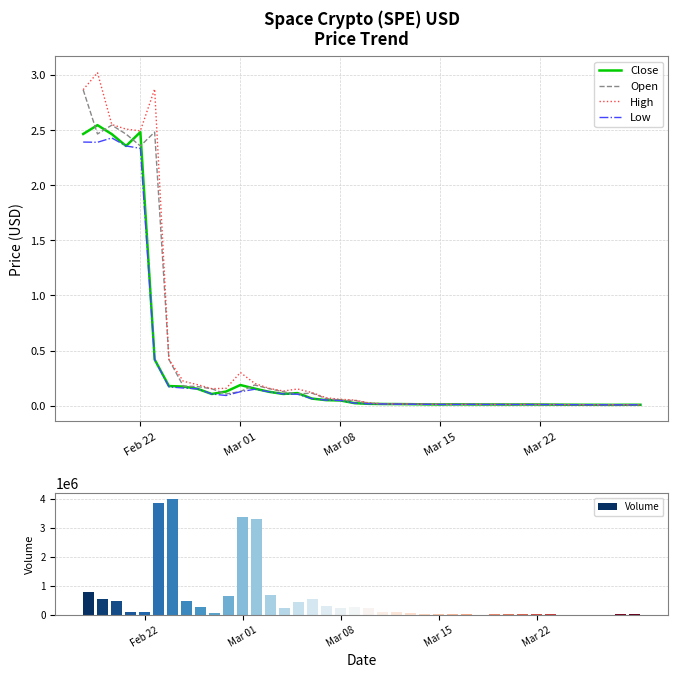

What is the sum of all Open values?

17.4